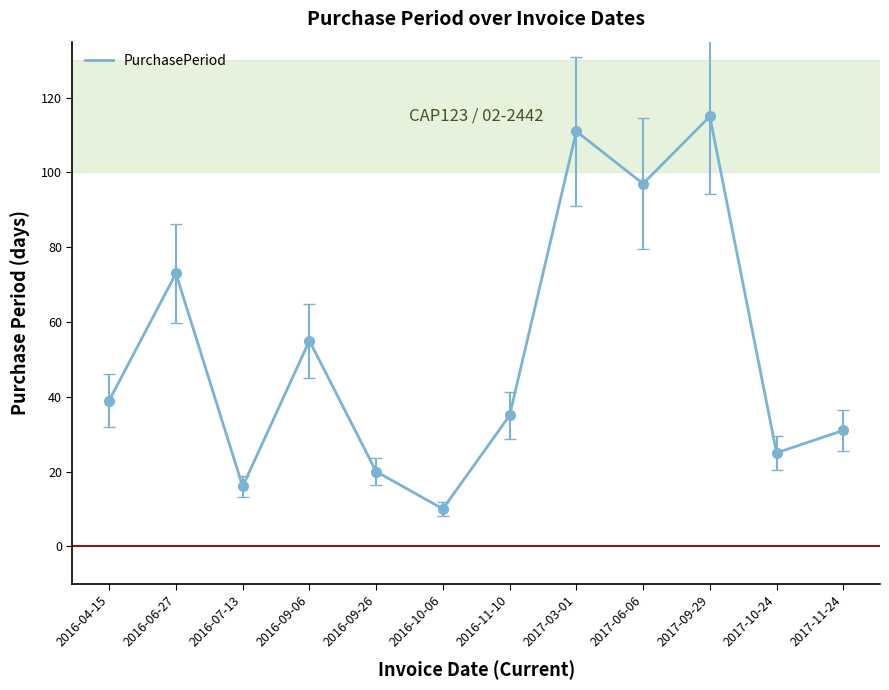

Which label corresponds to the smallest value in the chart?

2016-10-06